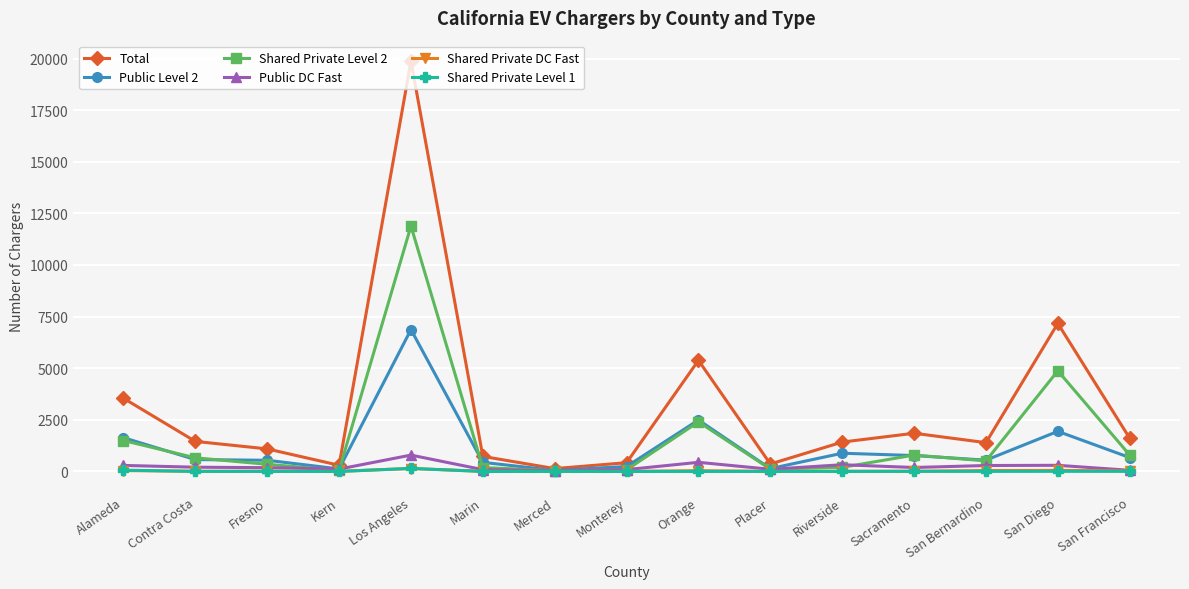

How many lines are shown in the chart?

6